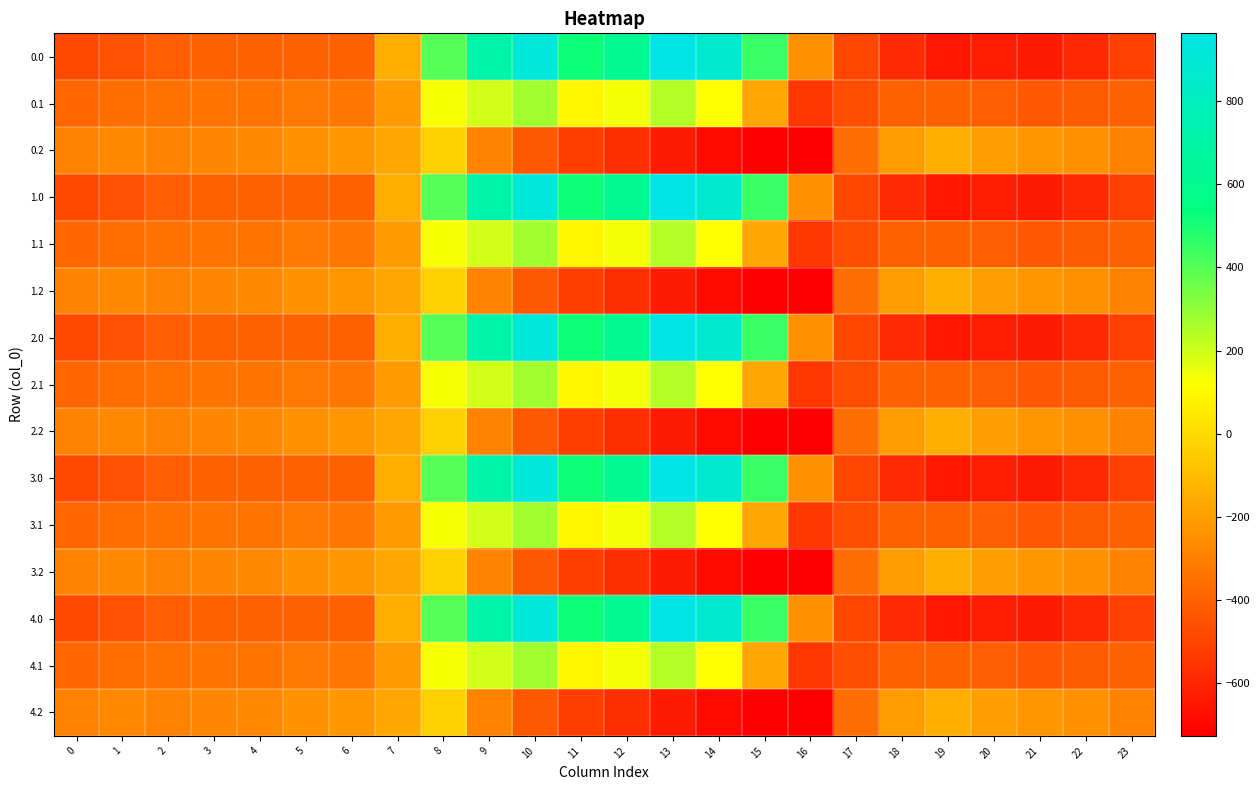

What is the minimum value shown in the chart?

-726.6